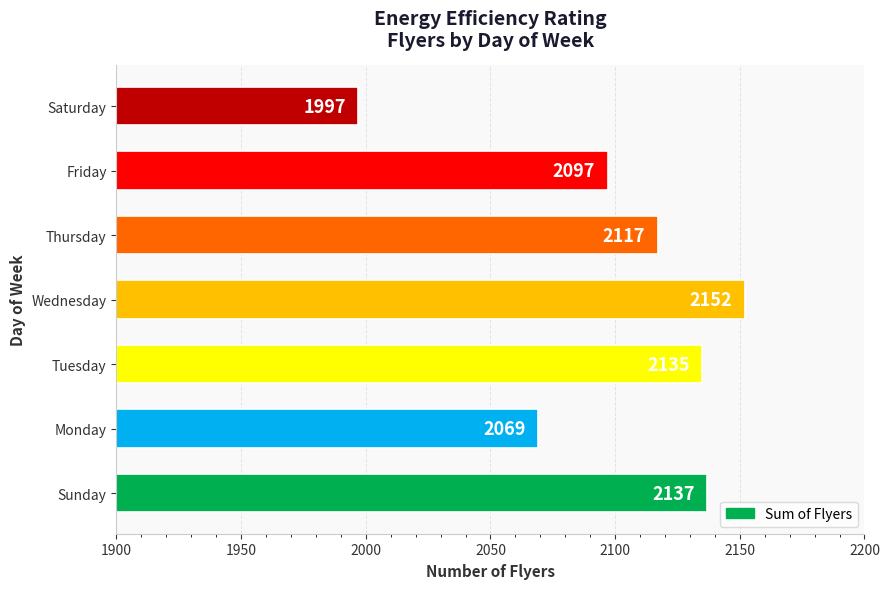

What is the ratio of the value at Friday to the value at Sunday?

1.0